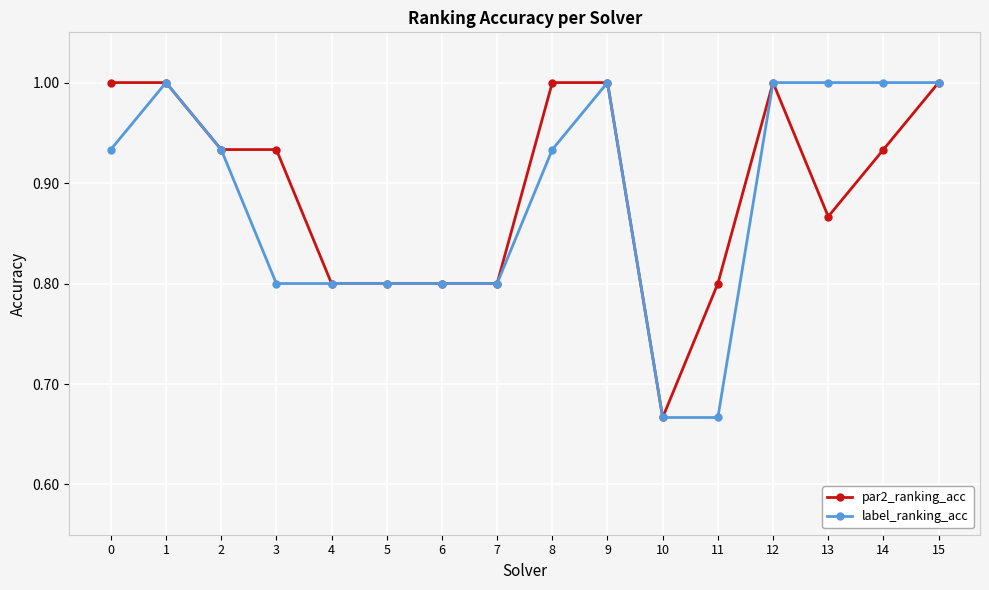

What is the difference between the maximum and second lowest values in the par2_ranking_acc series?

0.2